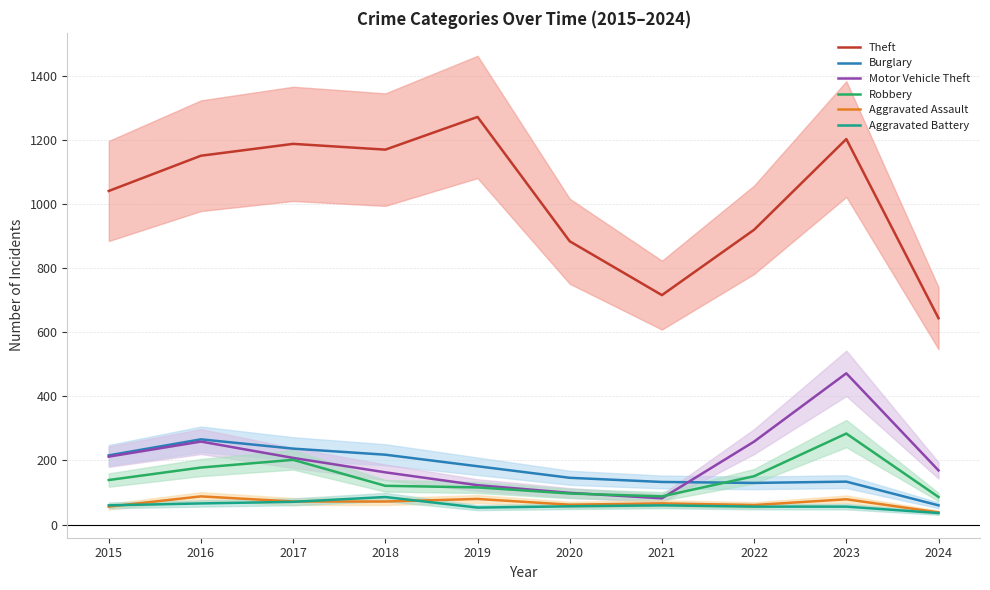

What is the difference between the maximum and second lowest values in the Aggravated Battery series?

33